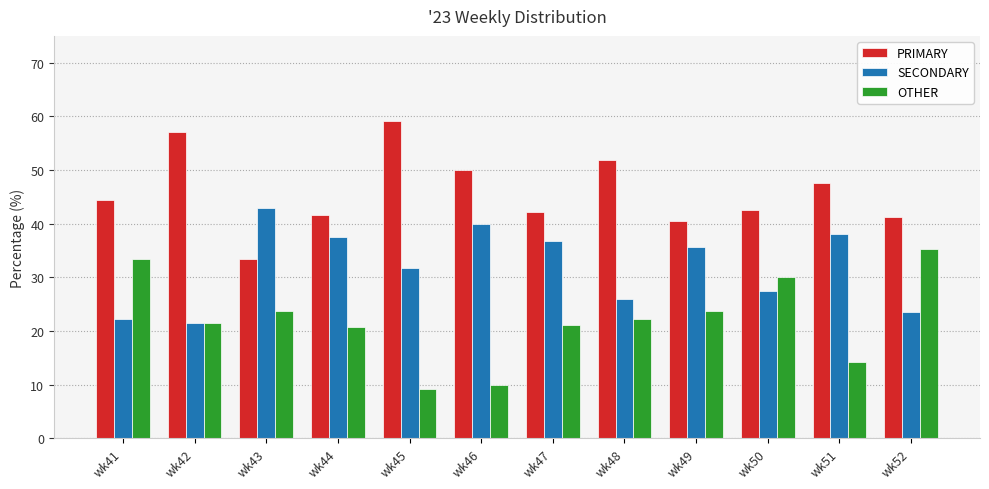

How many bars are there in total?

36